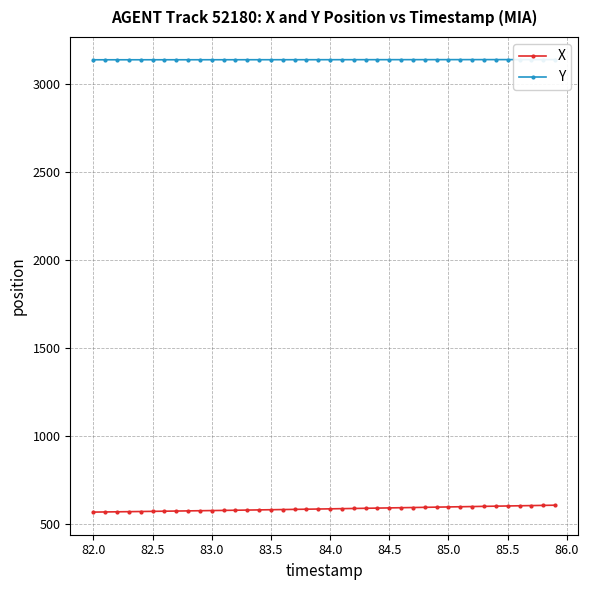

What is the maximum value for X?

608.1